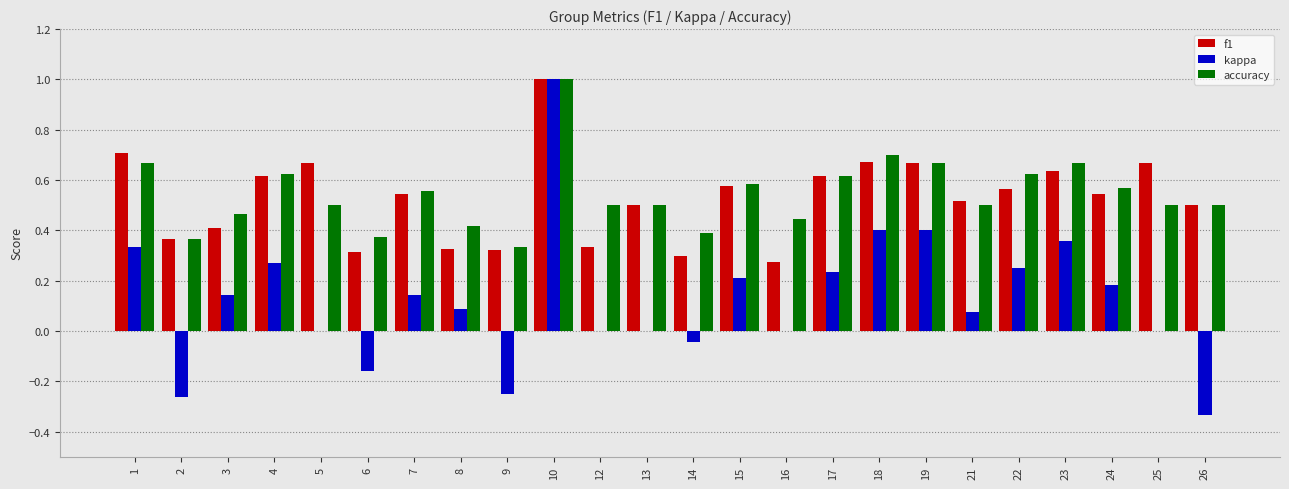

Which series has the widest spread of values?

kappa